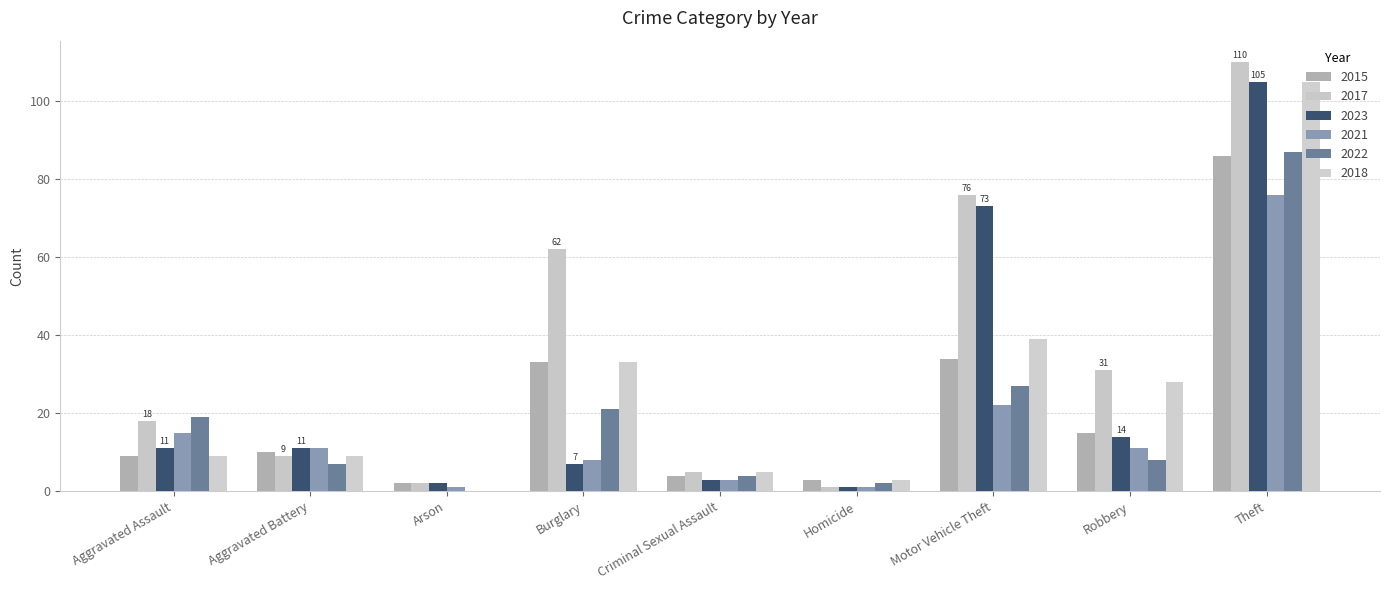

Read the 2015 value at Theft.

86